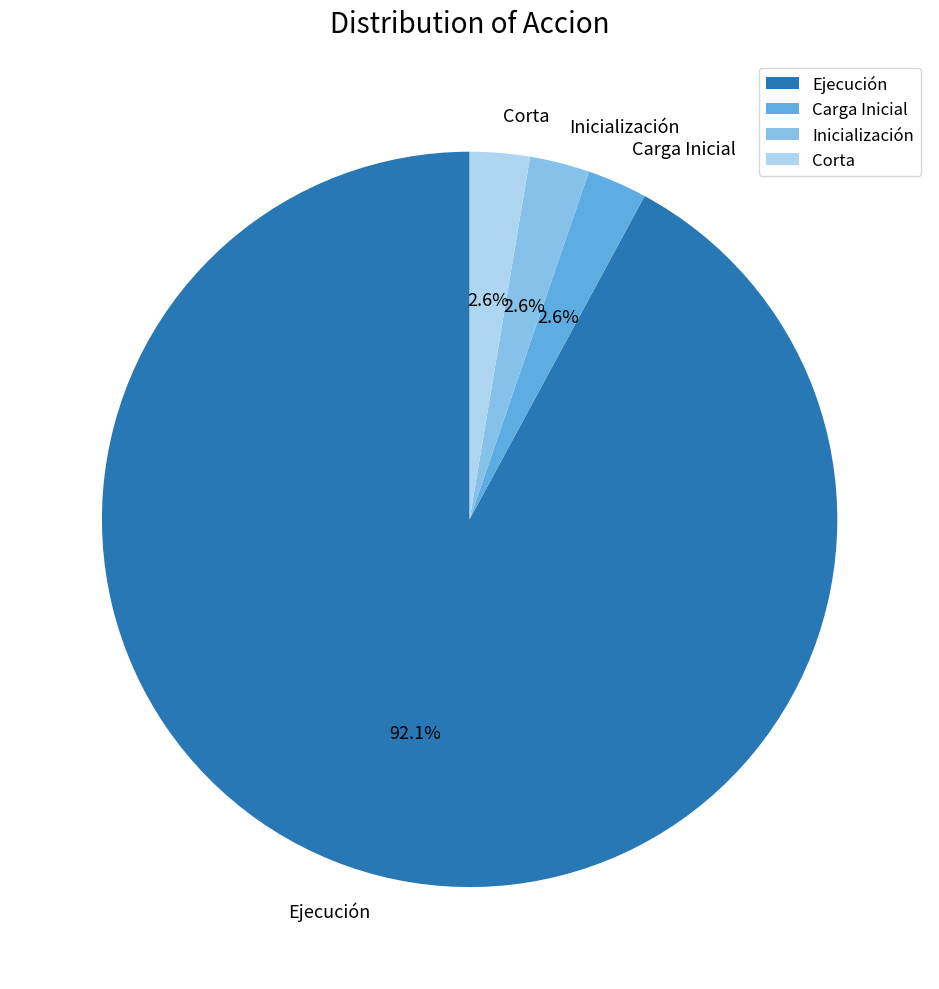

Combined, do Ejecución and Inicialización account for over 50%?

Yes